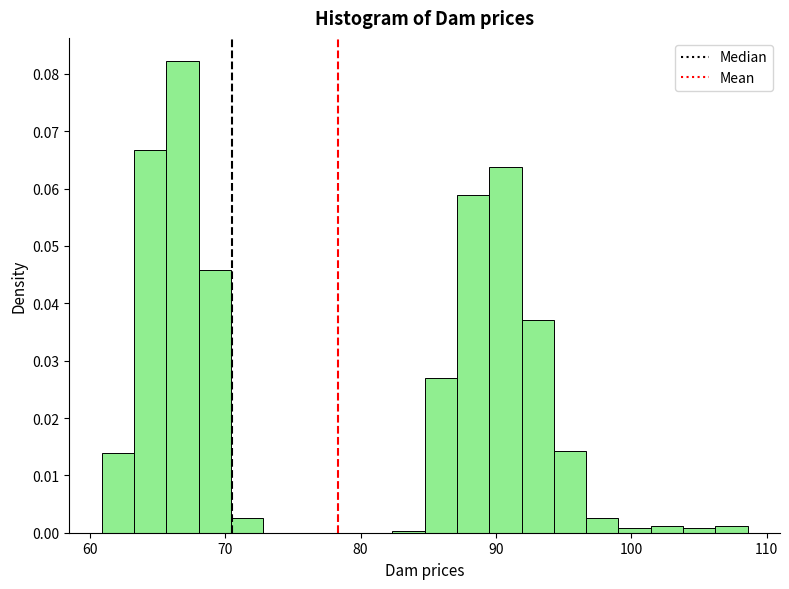

Read against the x-axis, roughly where is the centre of the tallest bar?

67